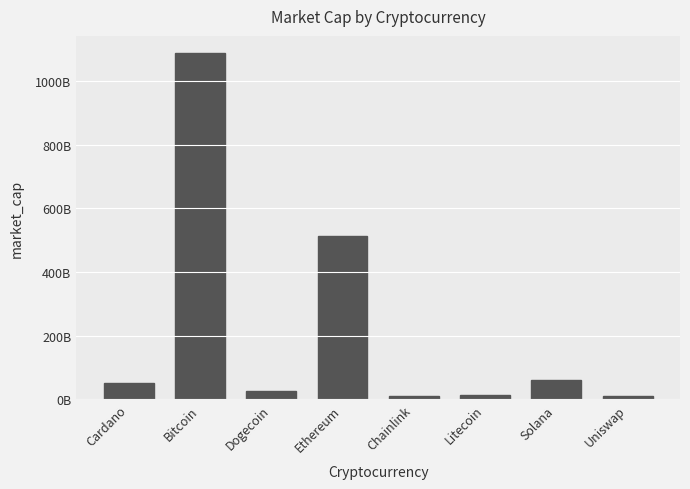

List the labels in order of value, largest first.

Bitcoin, Ethereum, Solana, Cardano, Dogecoin, Litecoin, Chainlink, Uniswap